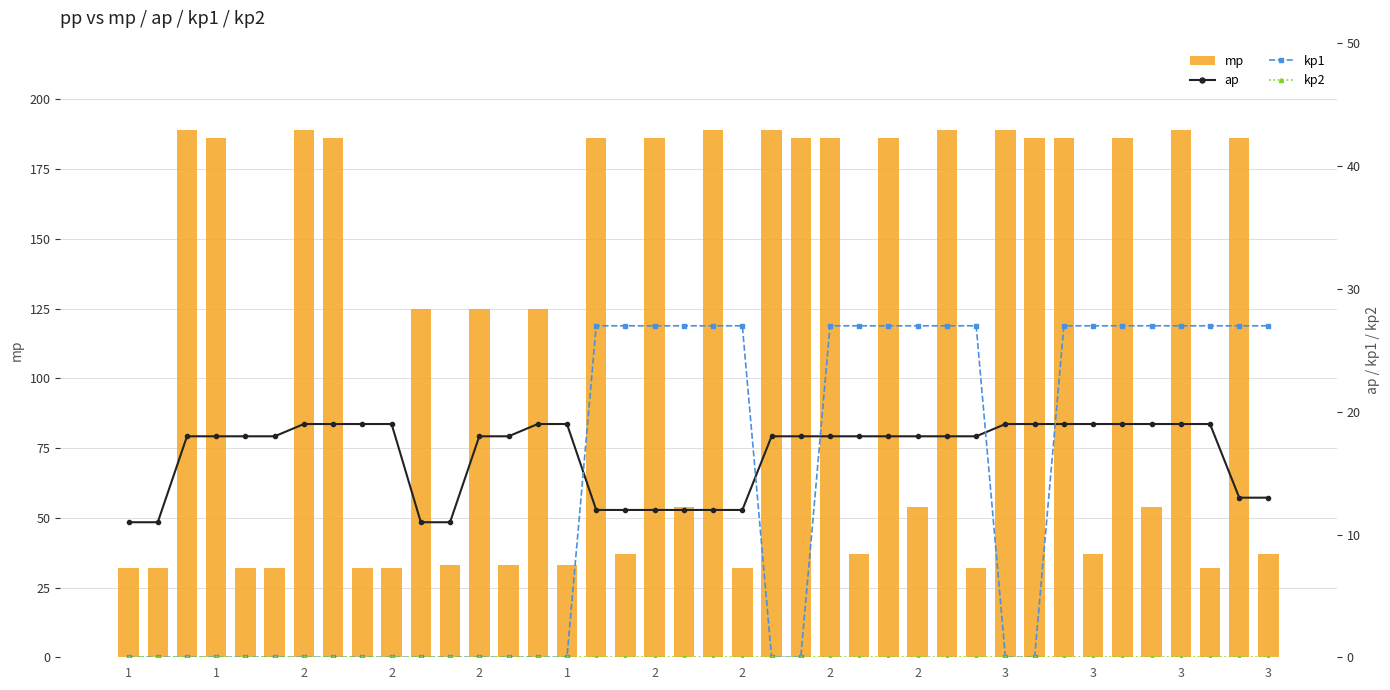

What is the difference between the second highest and minimum values in the ap series?

8